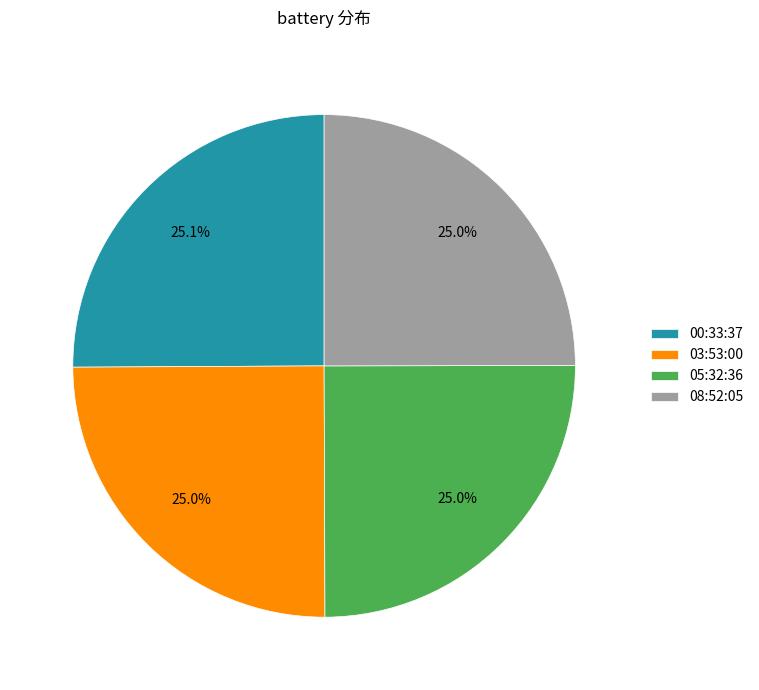

How many slices are in this pie chart?

4